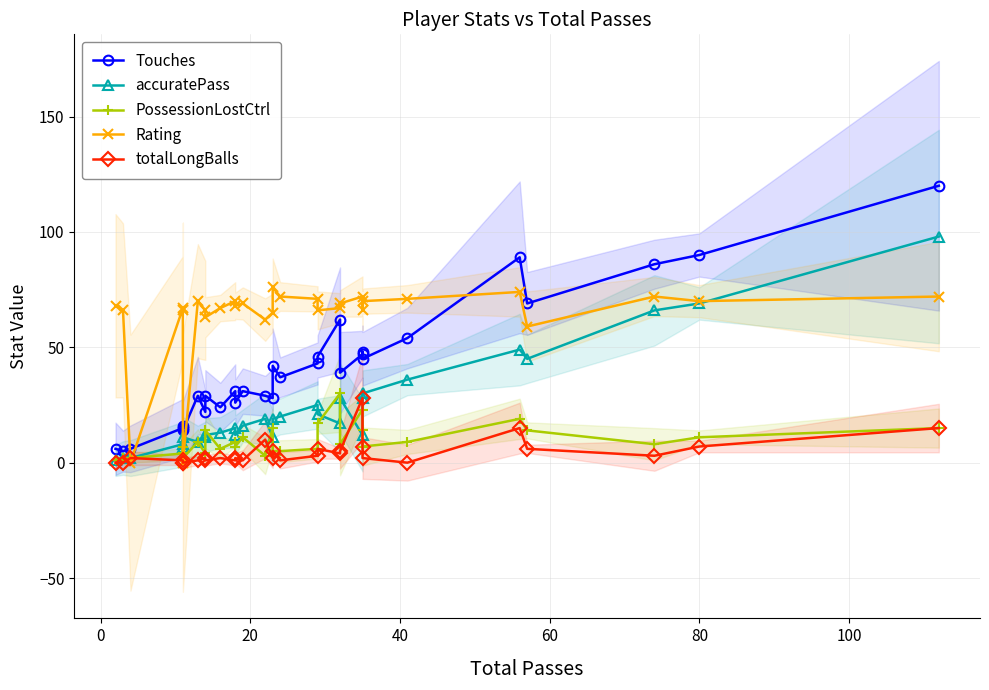

Which series has the largest total across all categories?

Rating